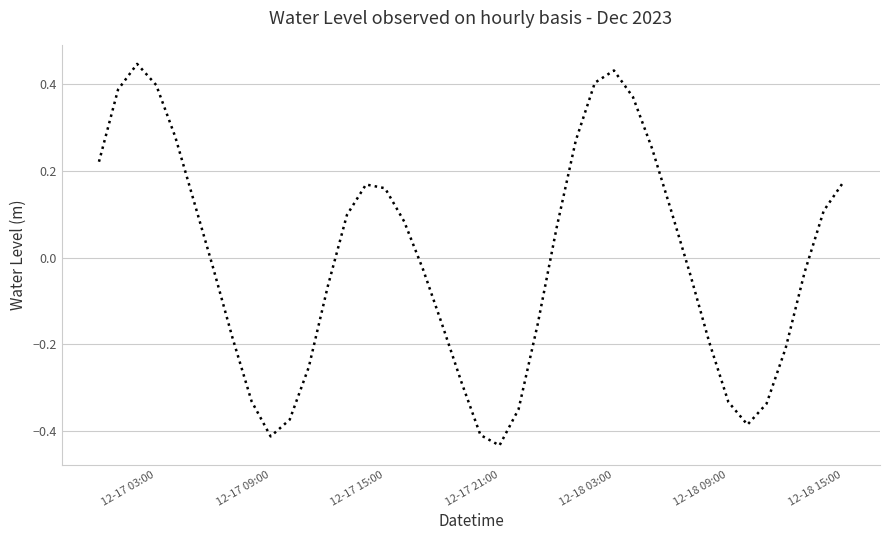

What is the difference between the maximum and minimum values?

0.9